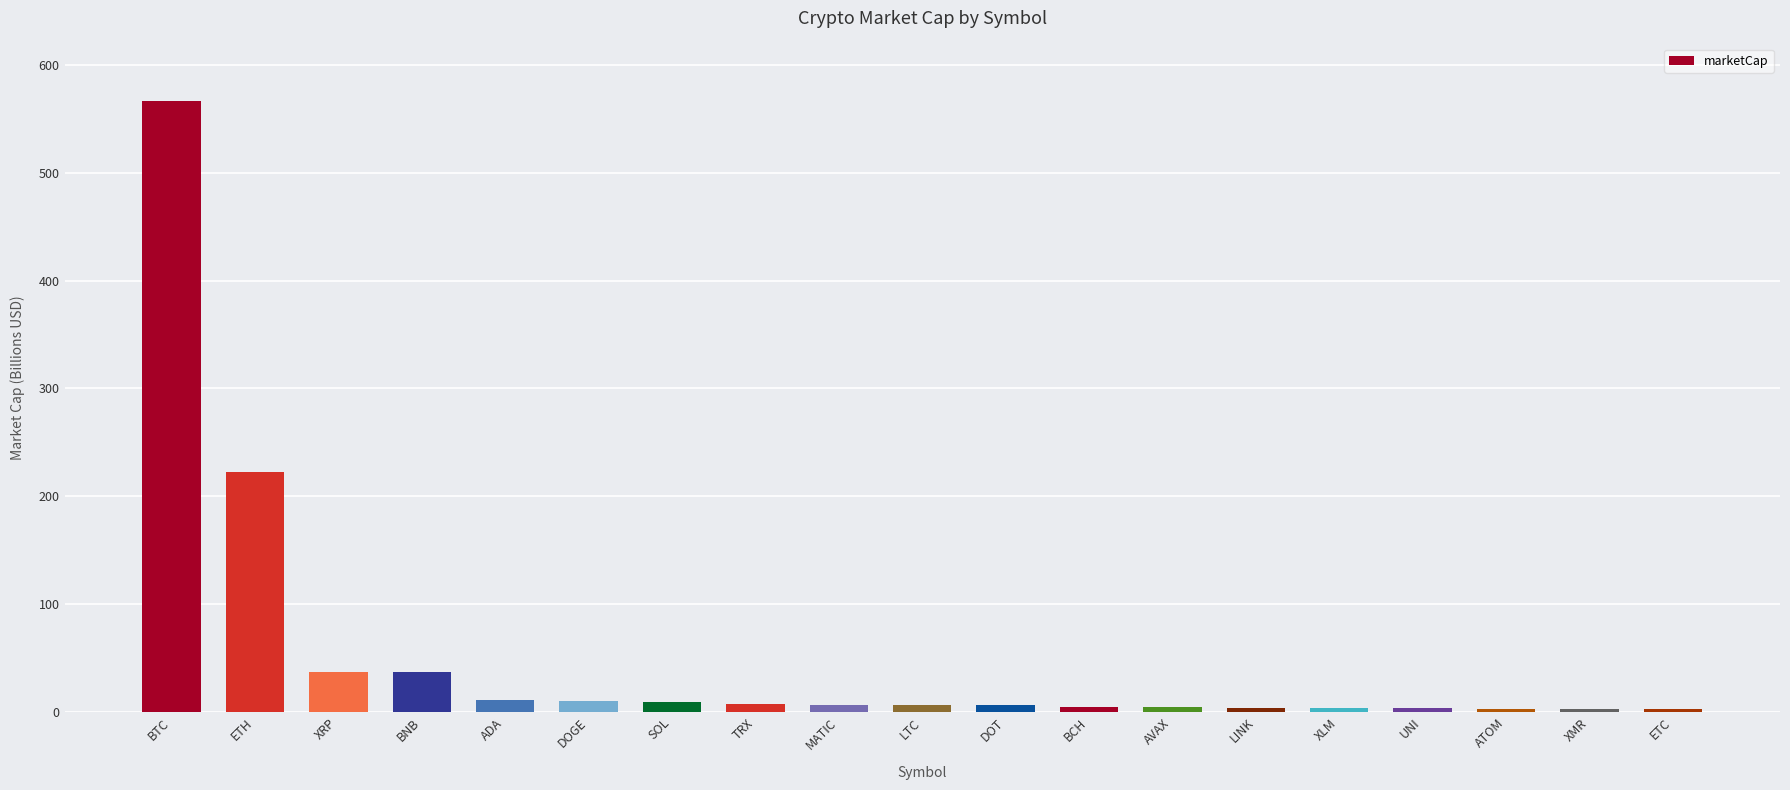

What is the average value?

50.0